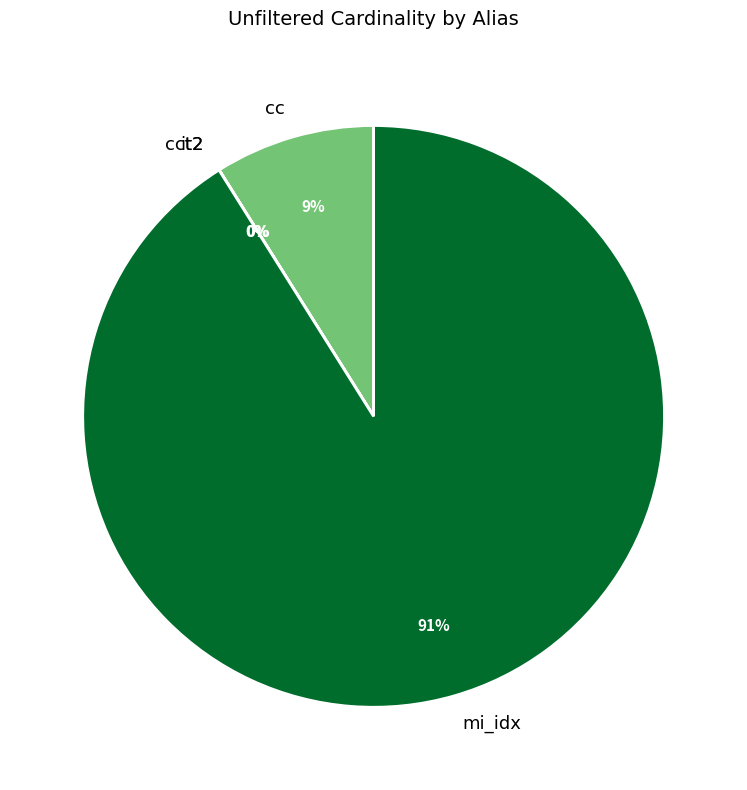

To the nearest percent, what percentage of the pie is cc?

9%